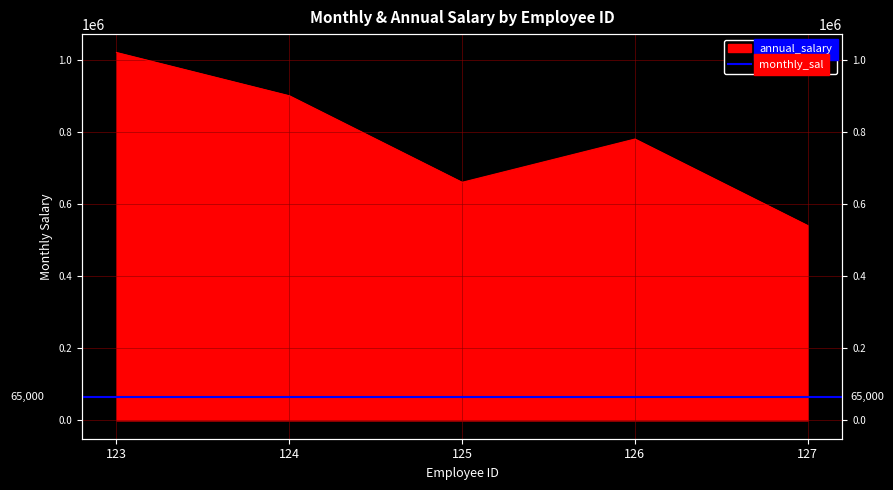

What is the greatest value displayed?

1020000